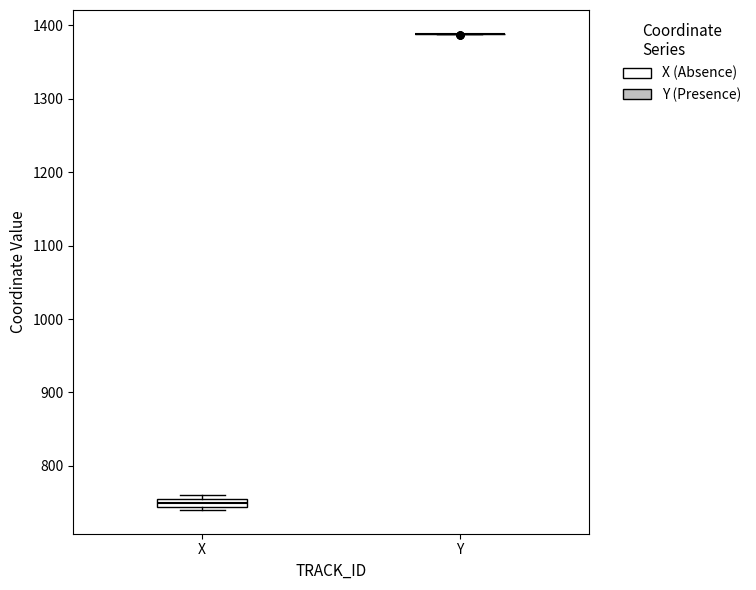

Comparing the boxes themselves (not the whiskers), which one is the tallest?

X